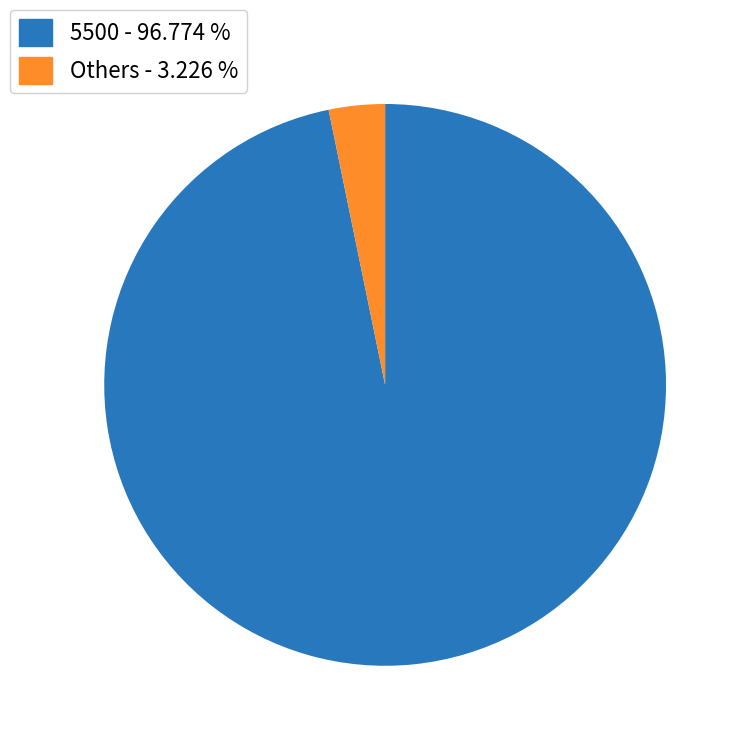

What is the ratio of the value at 5500 - 96.774 % to the value at Others - 3.226 %?

30.0